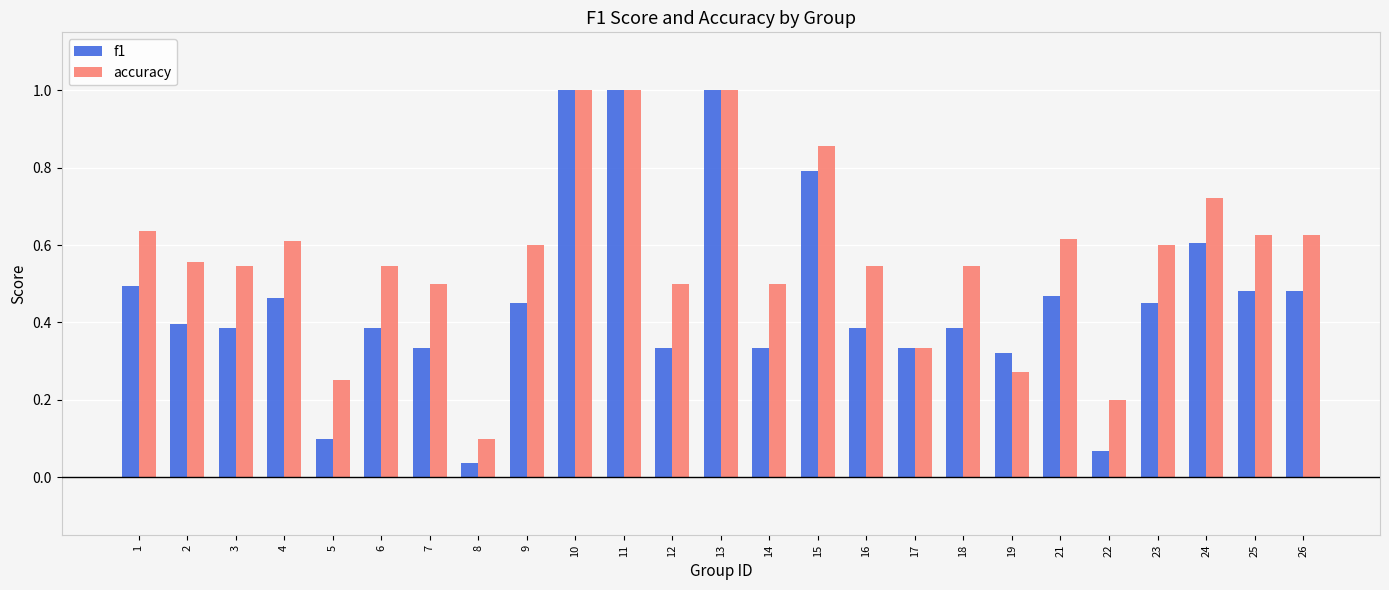

What are all the series names shown in the legend?

f1, accuracy